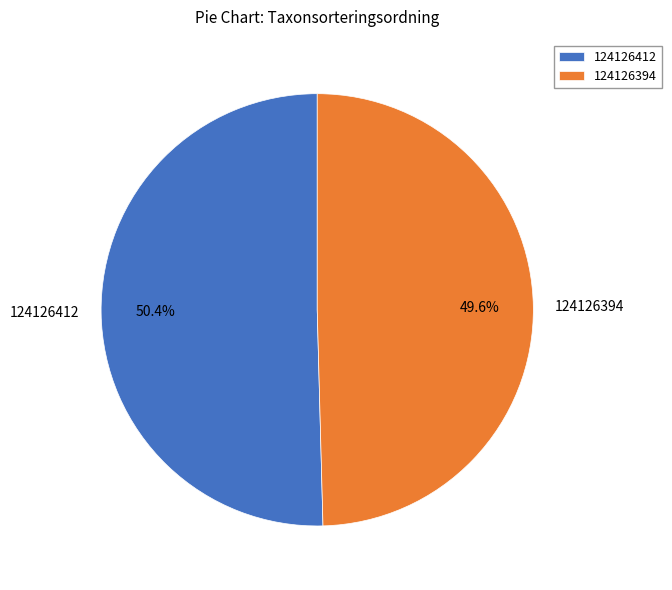

To the nearest percent, what portion does 124126394 represent?

50%